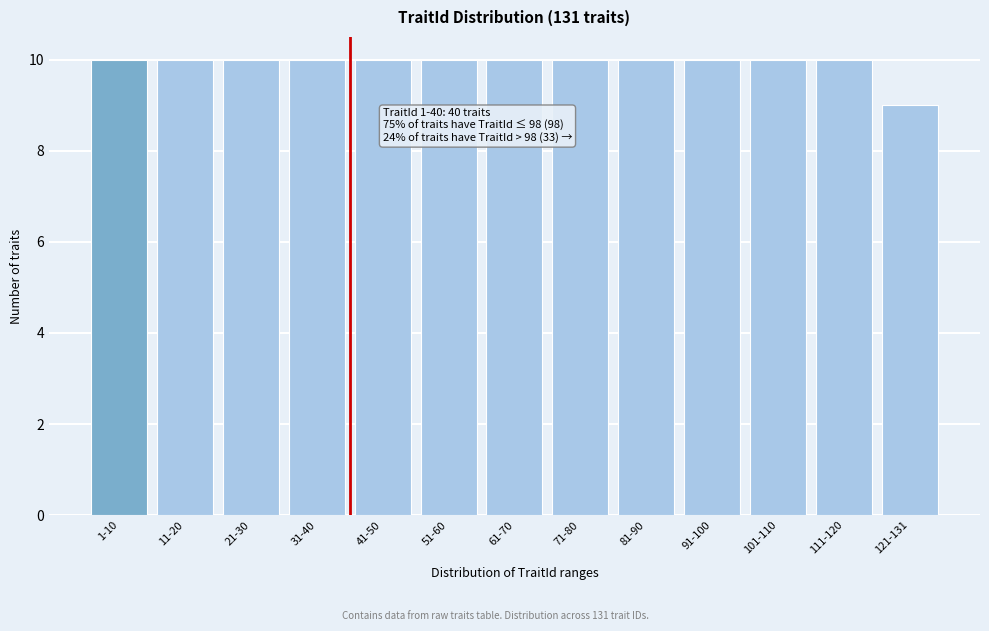

Reading left to right, extract all data points from this chart.

1-10=10	11-20=10	21-30=10	31-40=10	41-50=10	51-60=10	61-70=10	71-80=10	81-90=10	91-100=10	101-110=10	111-120=10	121-131=9